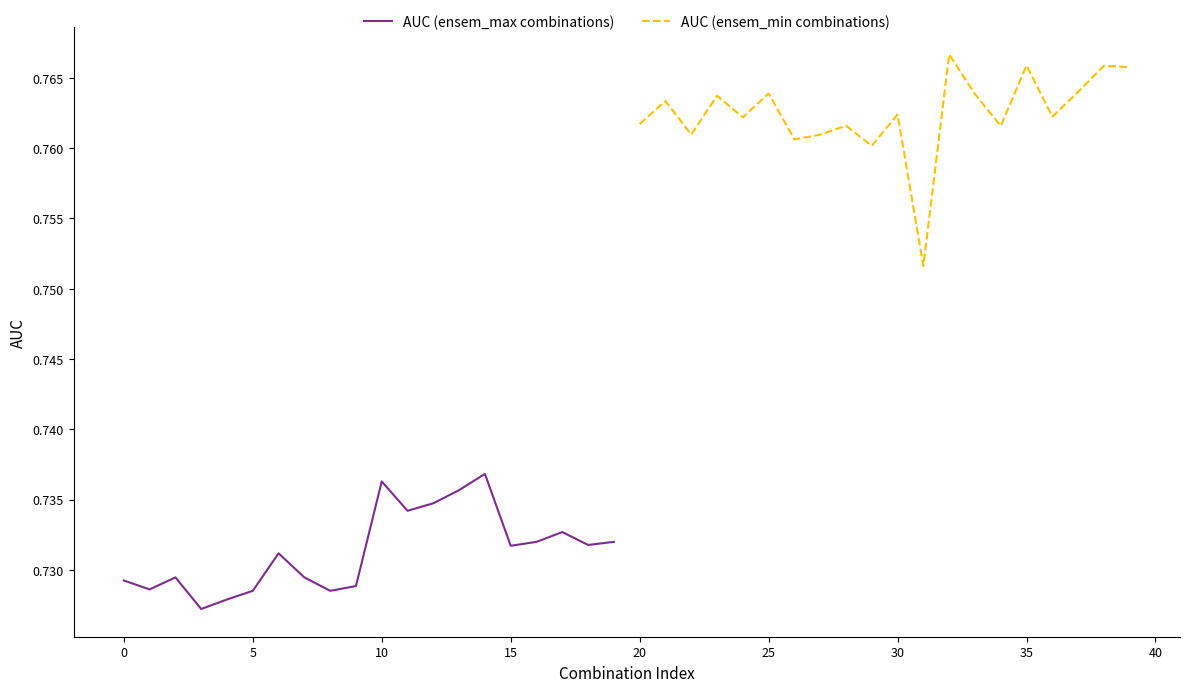

What are all the series names shown in the legend?

AUC (ensem_max combinations), AUC (ensem_min combinations)